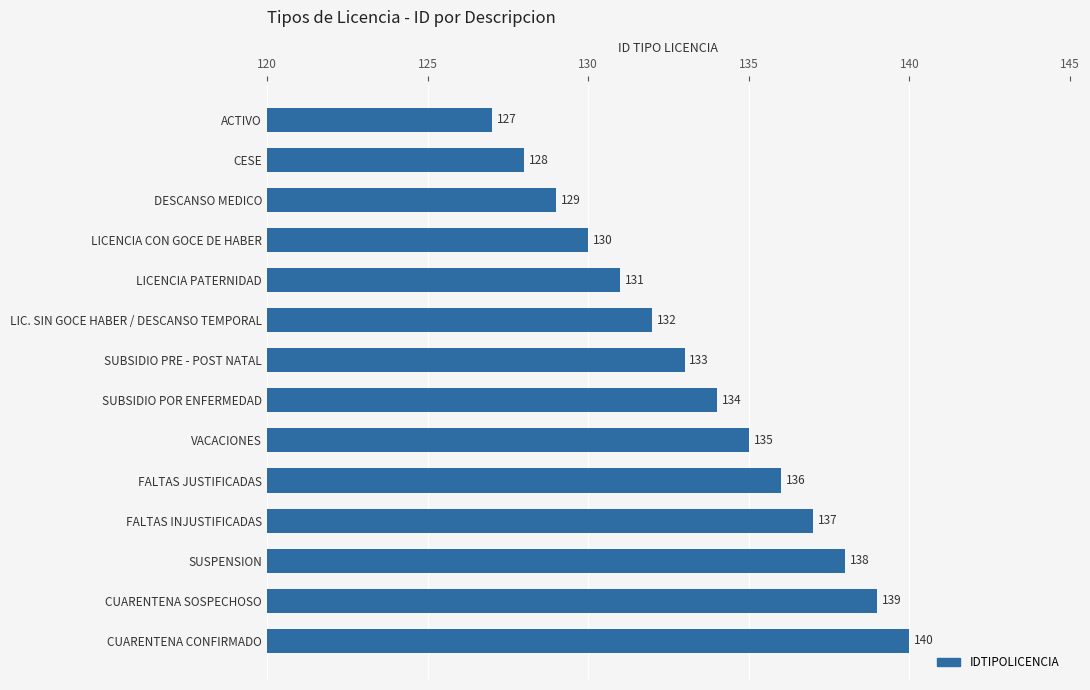

Does the chart contain any negative values?

No